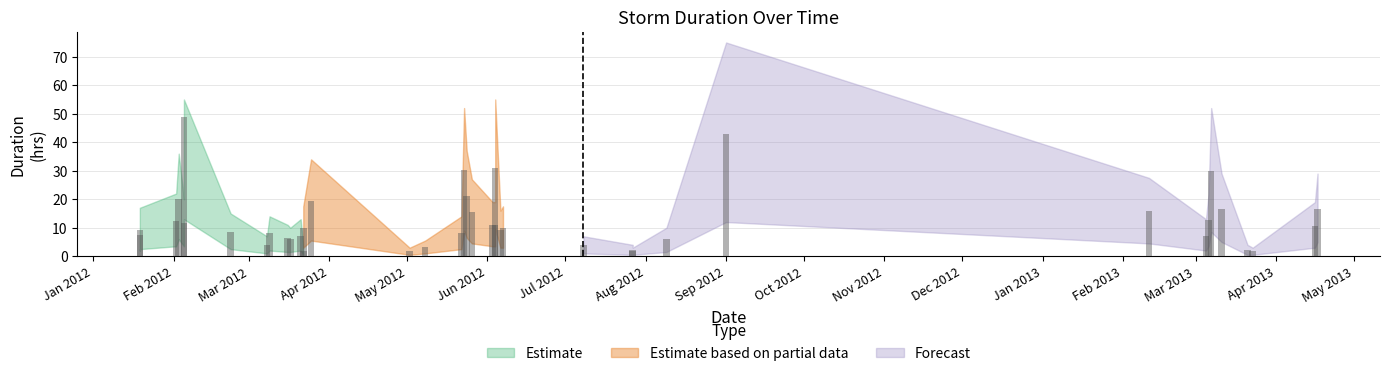

Where is upper_estimate nearest to the value 39?

2012-05-24